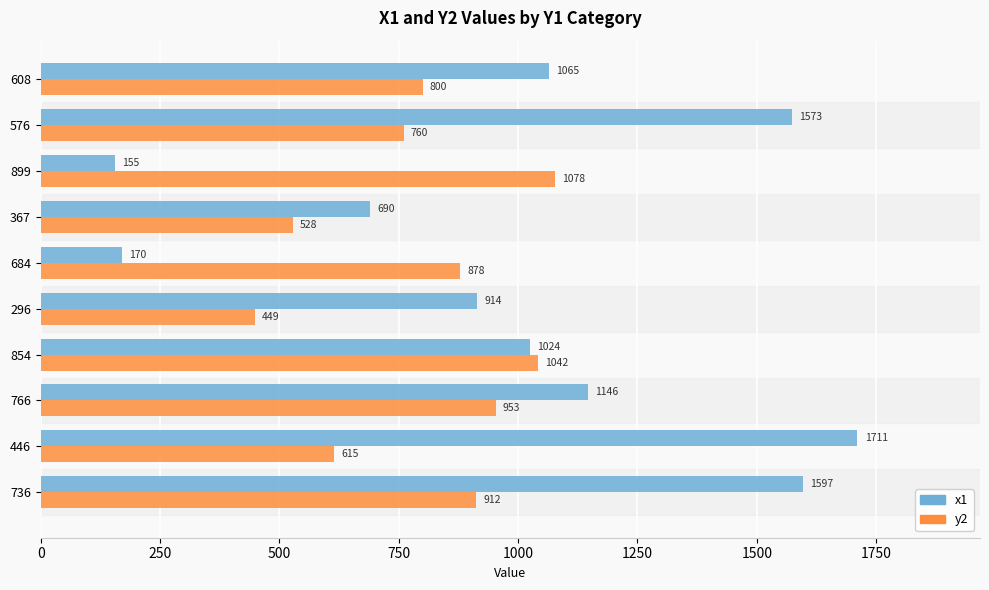

What is the sum of all x1 values?

10045